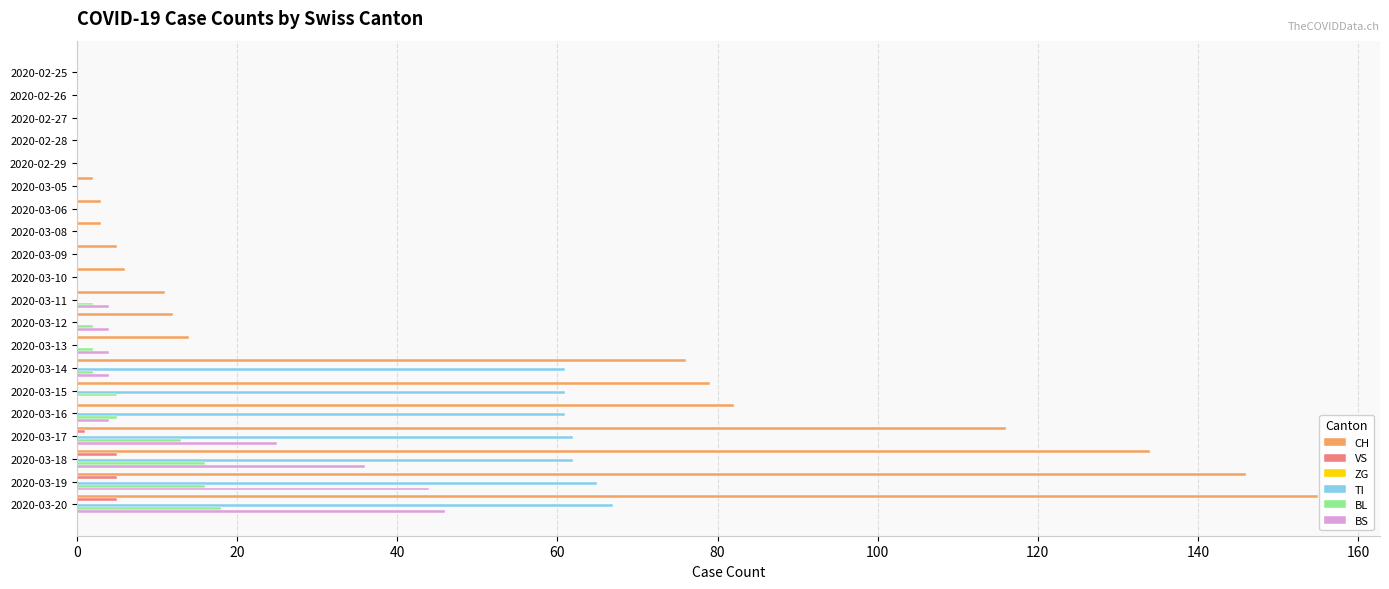

Is the value of CH at 2020-03-16 greater than the value of BS at 2020-03-11?

Yes